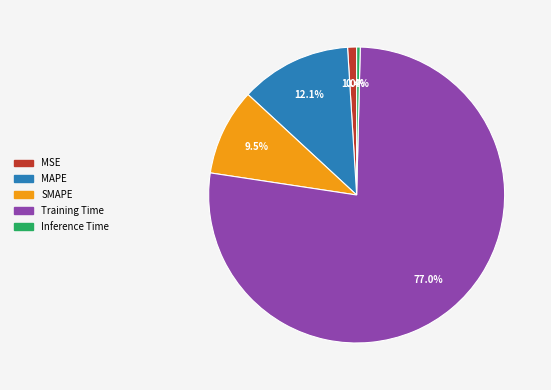

The MSE slice represents 1% of the pie. True or false?

True